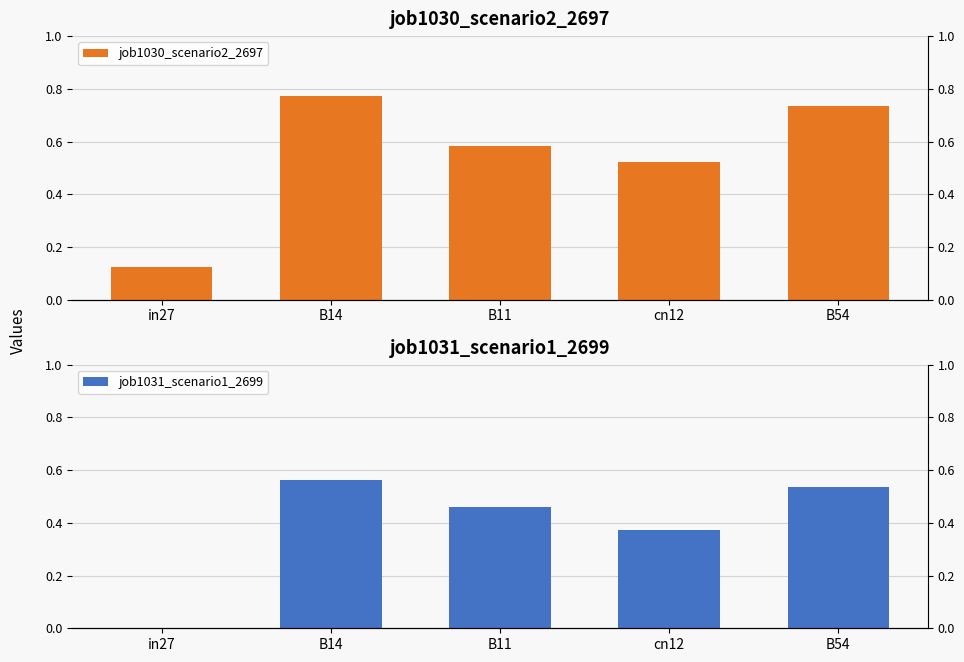

List the series in order of their peak value, lowest first.

job1031_scenario1_2699, job1030_scenario2_2697